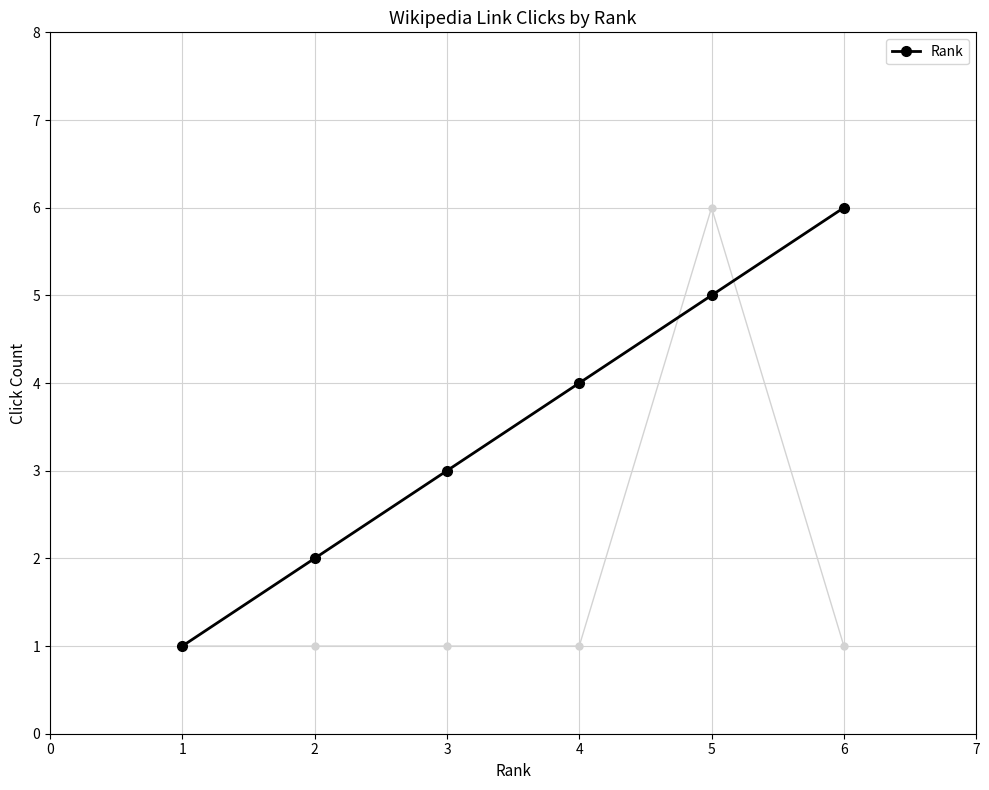

What is the maximum value for Rank?

6